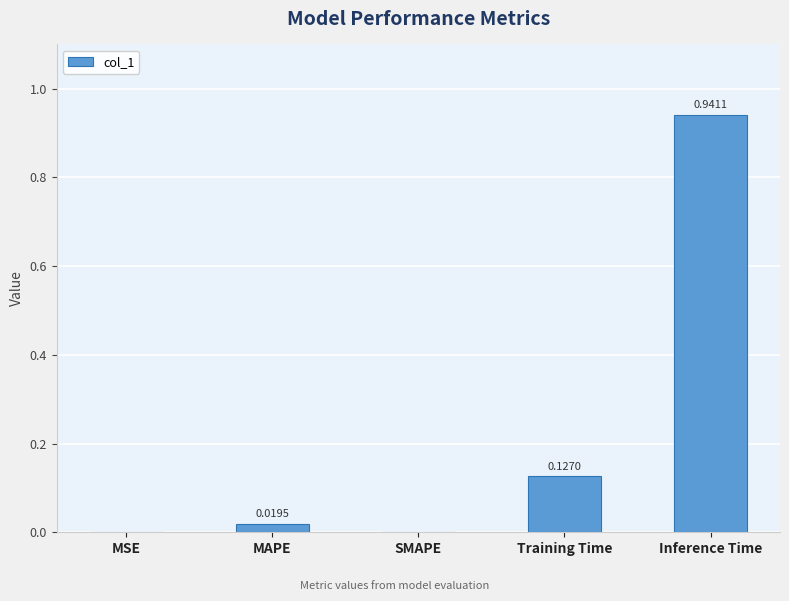

What is the change in value from MSE to Training Time?

+0.1